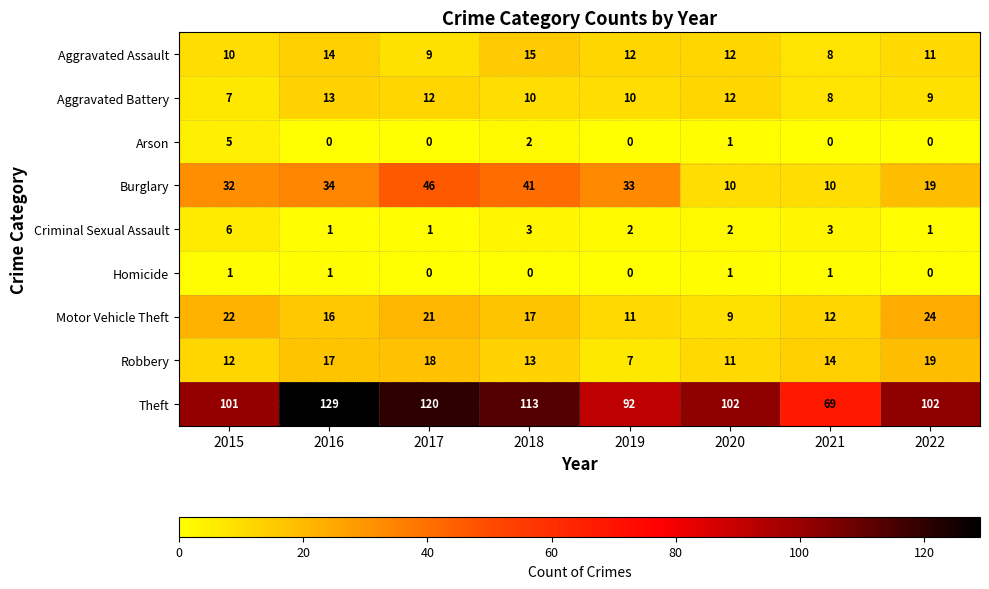

How many data points does each series have?

8